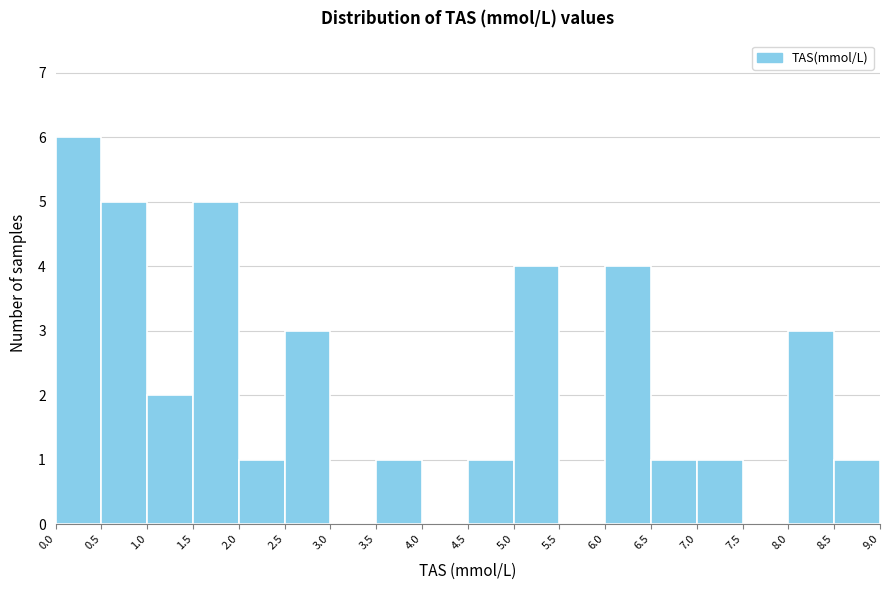

Reading left to right, transcribe this chart: for each bar, give the range it covers on the x-axis and its height. The values are not printed on the chart, so give them approximately, as read against the axis.

0.0 to 0.5: 6
0.5 to 1.0: 5
1.0 to 1.5: 2
1.5 to 2.0: 5
2.0 to 2.5: 1
2.5 to 3.0: 3
3.0 to 3.5: 0
3.5 to 4.0: 1
4.0 to 4.5: 0
4.5 to 5.0: 1
5.0 to 5.5: 4
5.5 to 6.0: 0
6.0 to 6.5: 4
6.5 to 7.0: 1
7.0 to 7.5: 1
7.5 to 8.0: 0
8.0 to 8.5: 3
8.5 to 9.0: 1